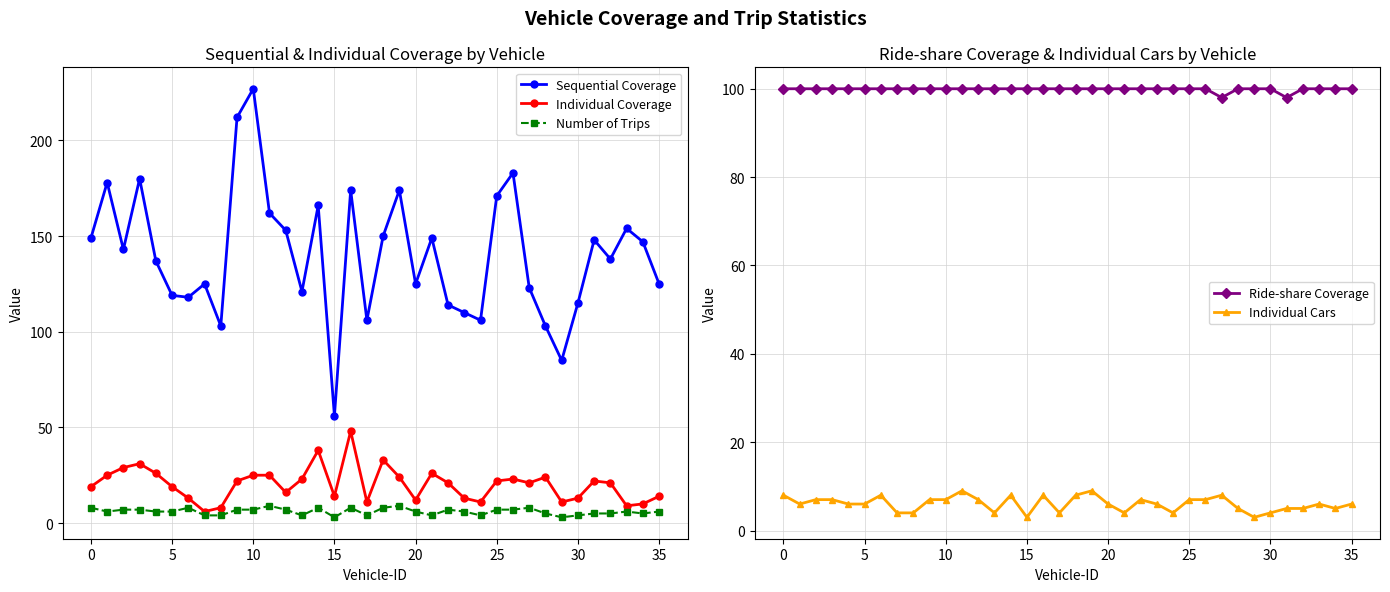

At which label does Ride-share Coverage reach its minimum?

27